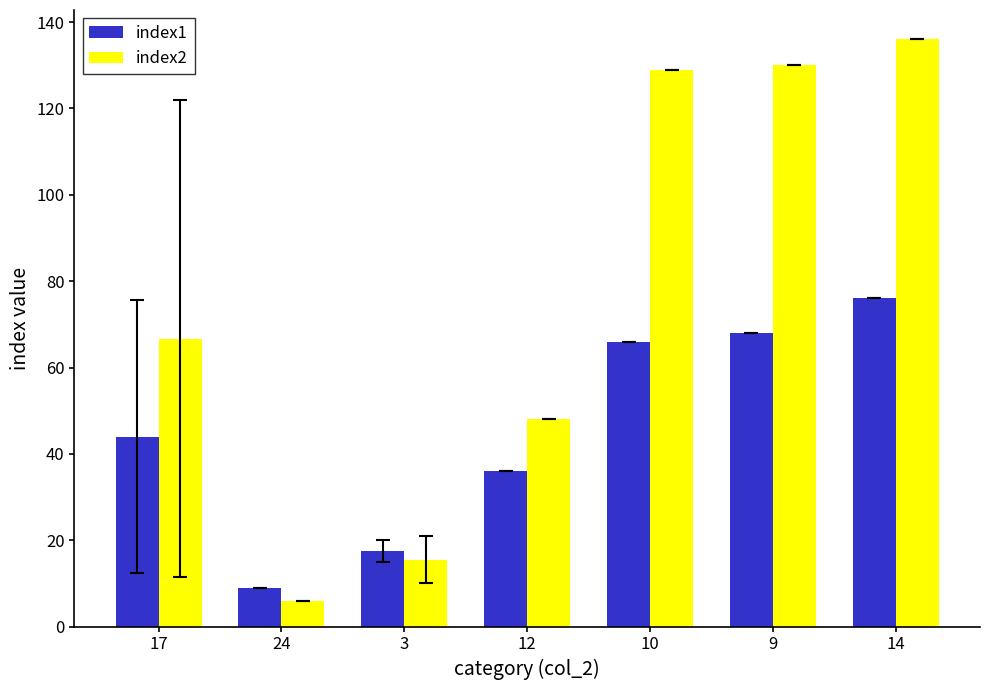

List the series in order of their overall mean, lowest first.

index1, index2